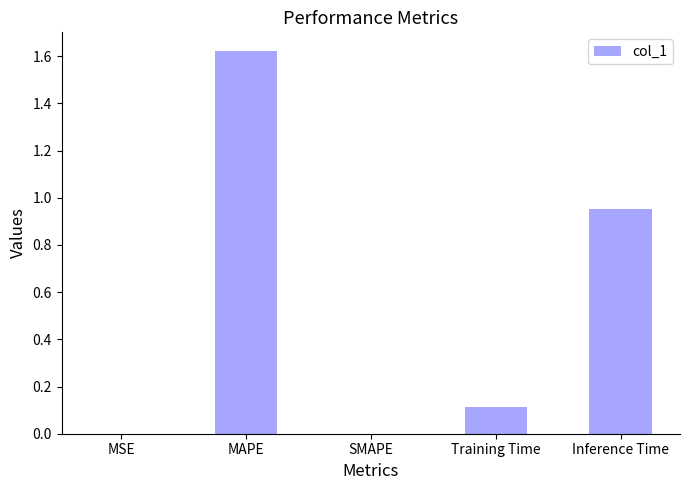

Which label corresponds to the largest value in the chart?

MAPE